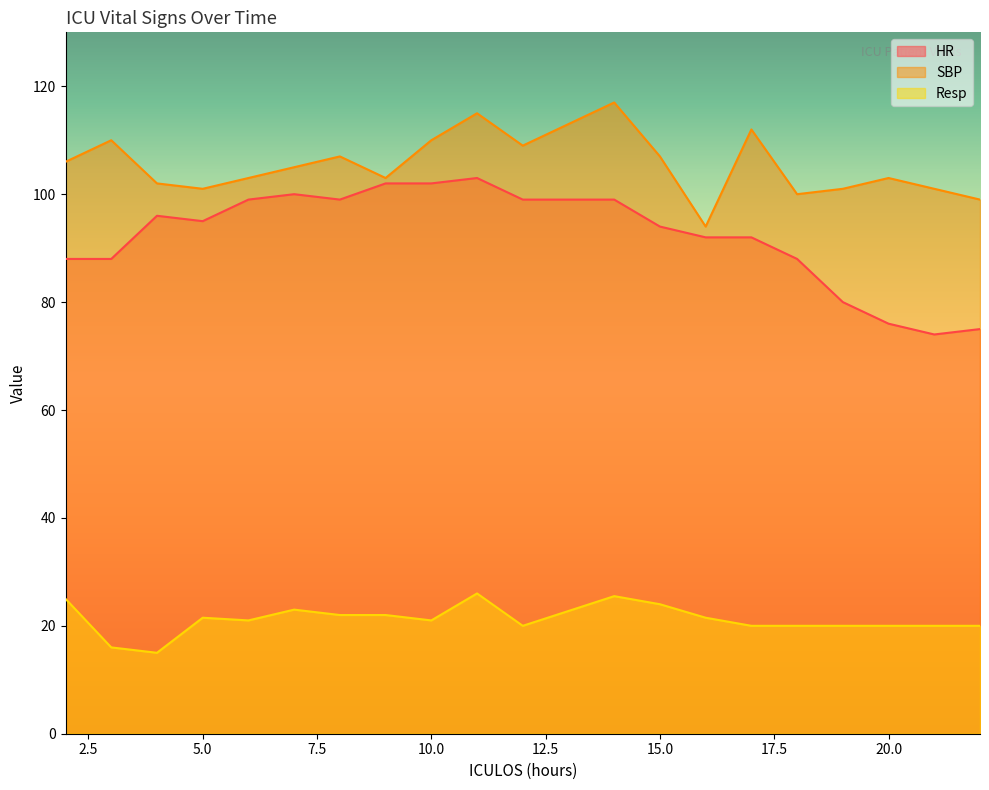

Which series has the largest total across all categories?

SBP